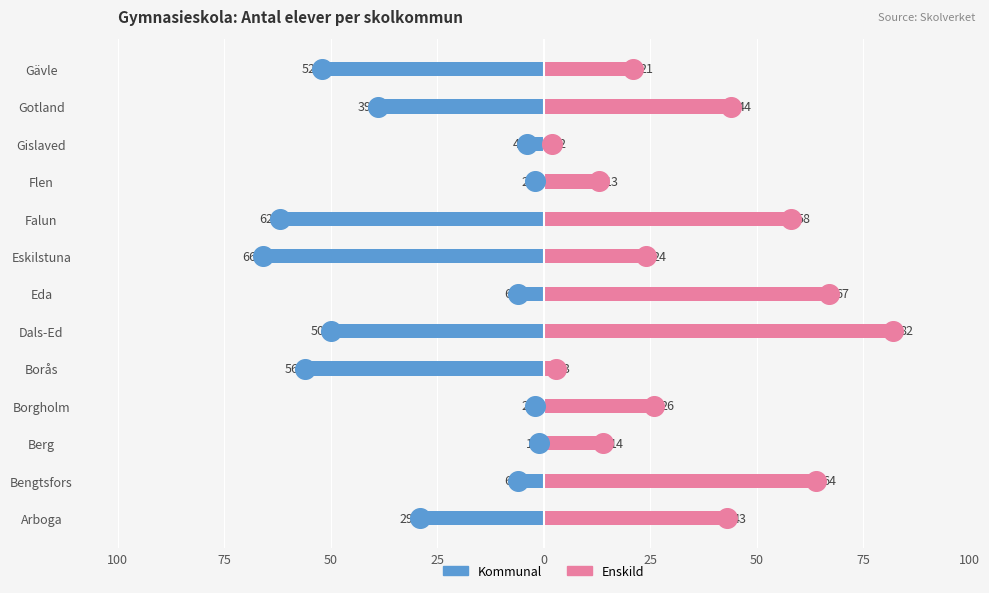

Is the value of Kommunal at Borås greater than the value of Enskild at Gislaved?

No